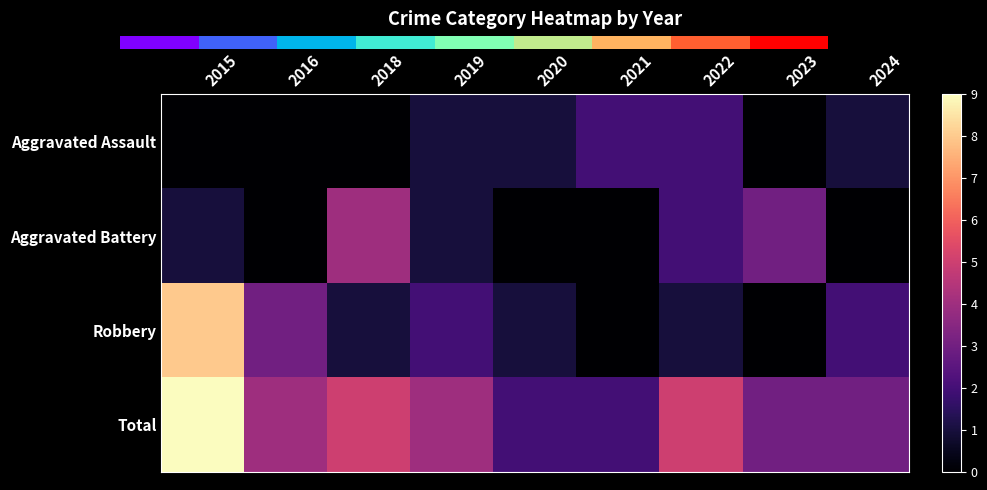

What is the difference between the second highest and minimum values in the Aggravated Assault series?

2